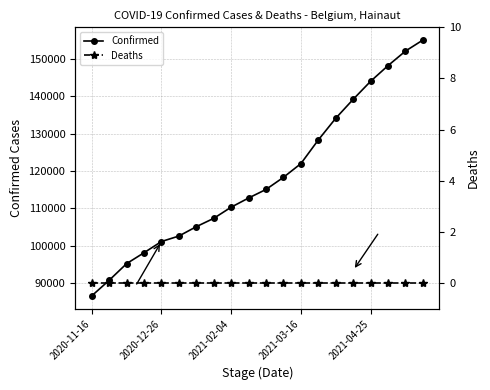

What is the spread (max minus min) of values at 2020-11-16?

86654